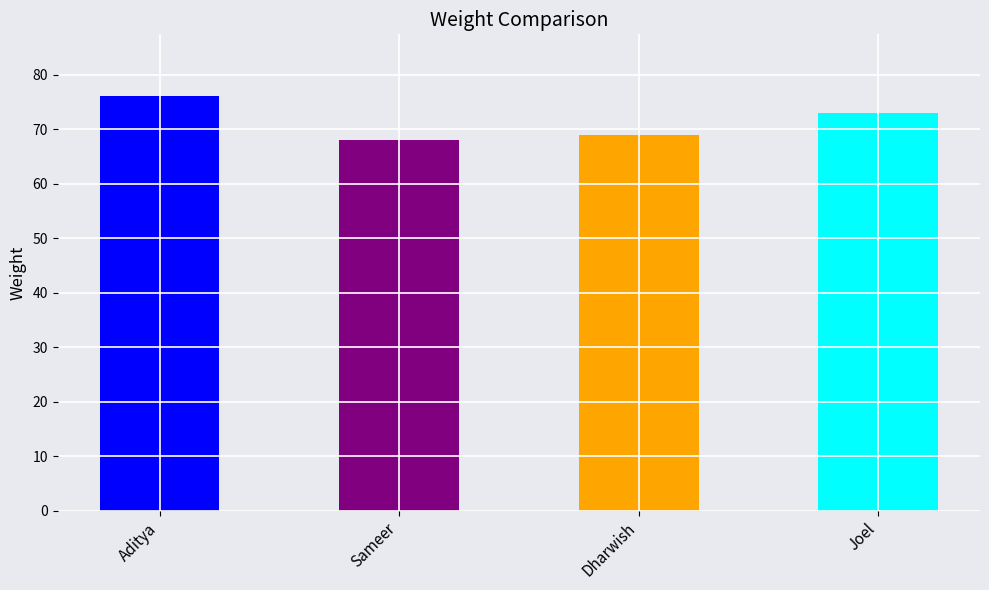

Where is the data nearest to the value 72?

Joel